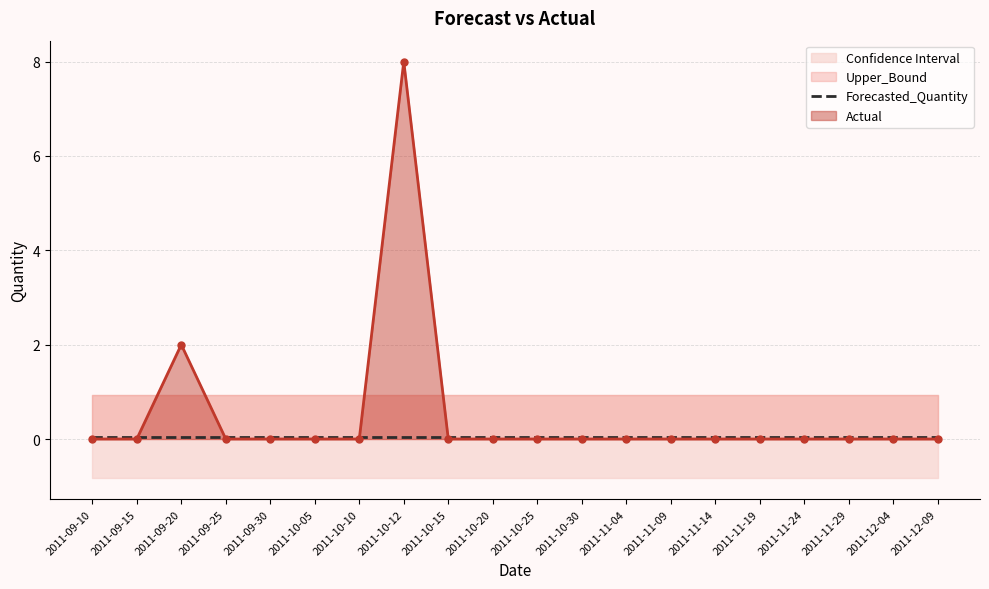

True or false: Actual and Lower_Bound intersect in this chart.

False